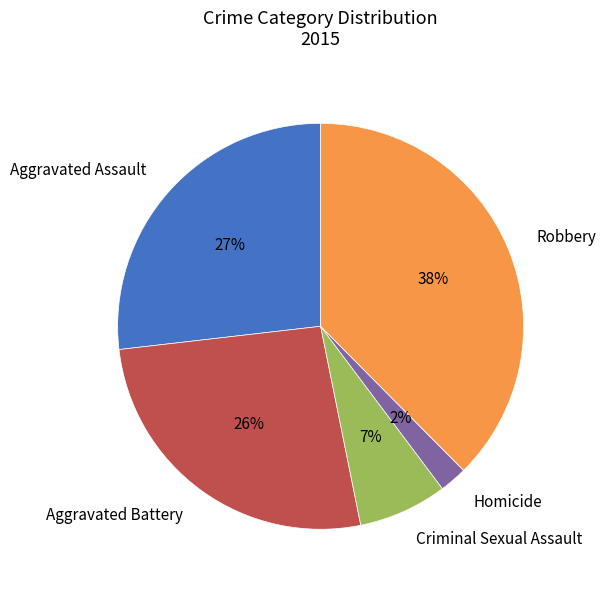

Do Homicide and Criminal Sexual Assault together represent more than half of the pie?

No